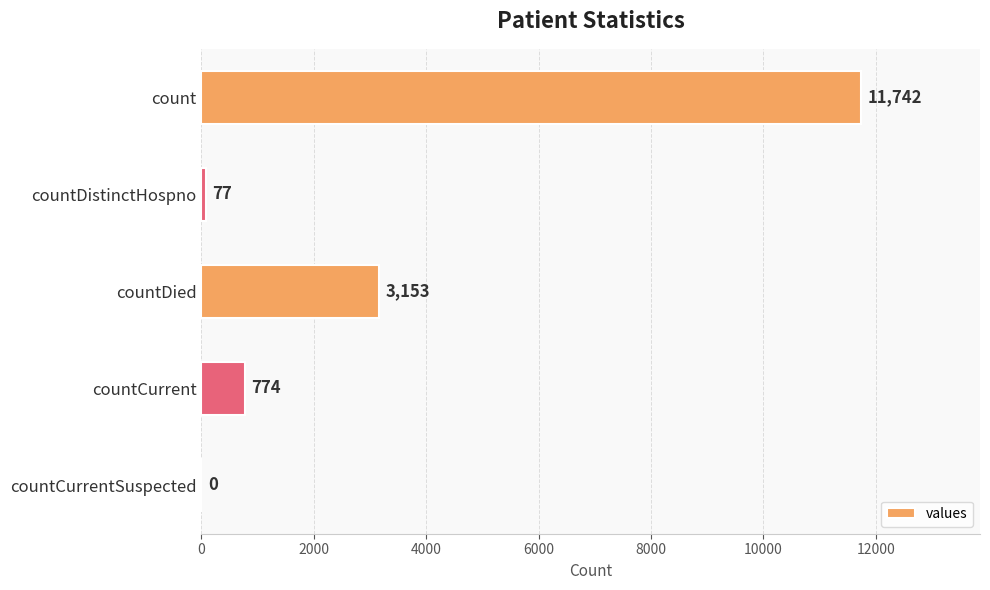

Reading top to bottom, list all the values displayed in this chart.

count=11742	countDistinctHospno=77	countDied=3153	countCurrent=774	countCurrentSuspected=0